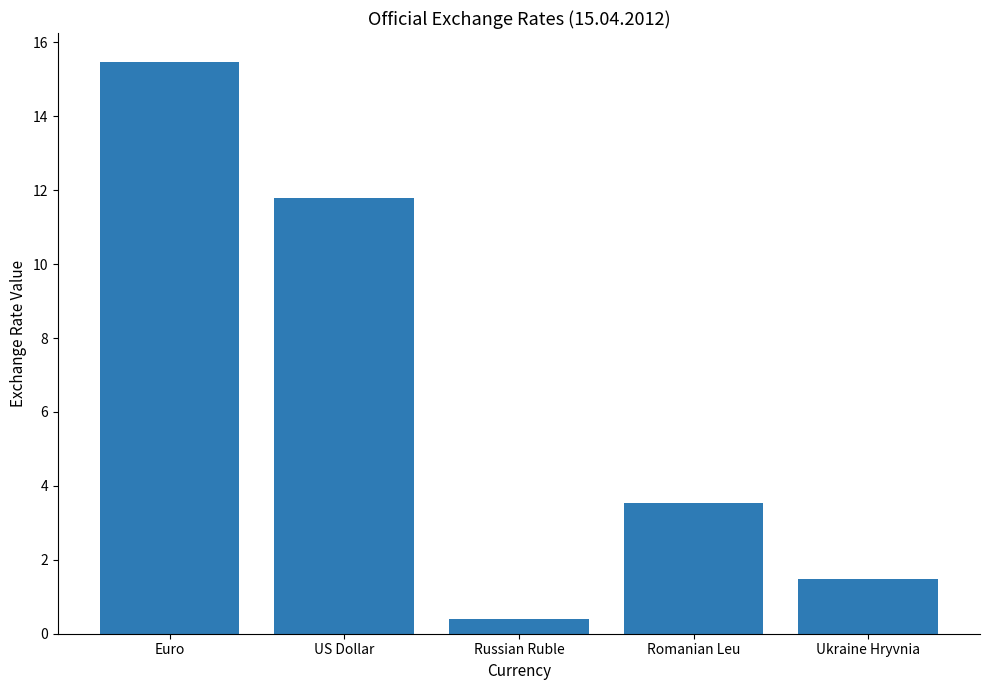

What is the value of the 3rd bar from the left?

0.4